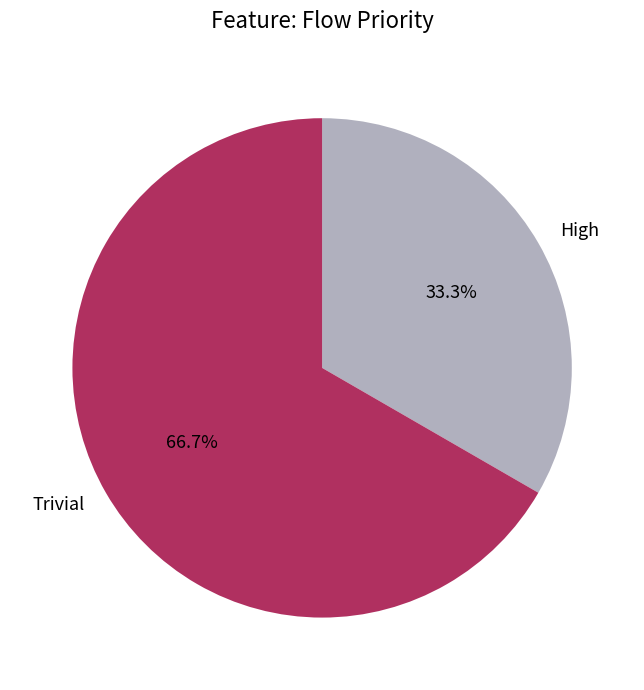

Does any single category account for the majority?

Yes